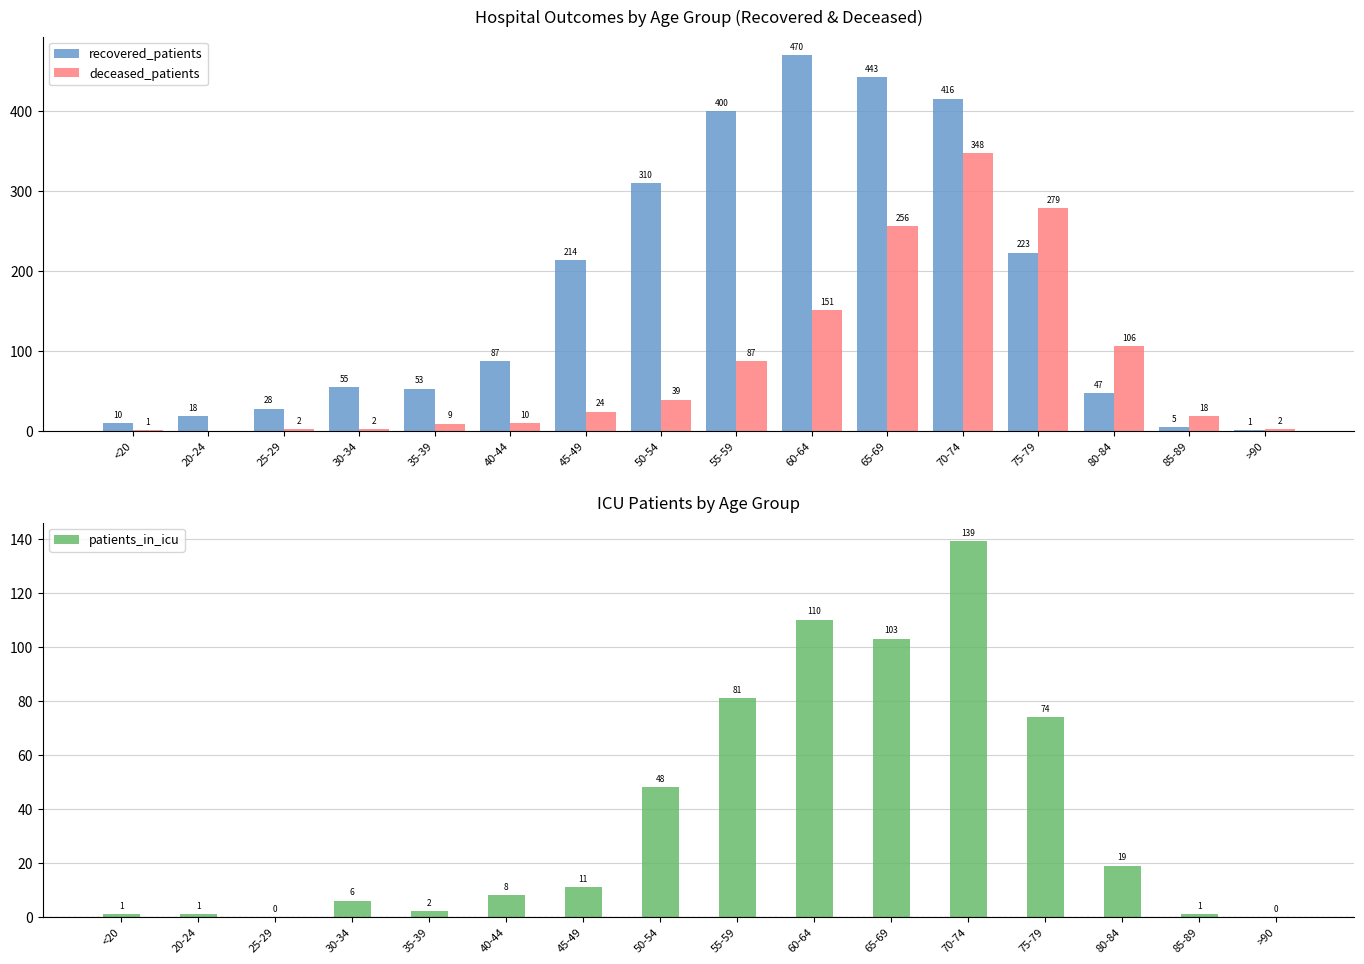

What are all the series names shown in the legend?

recovered_patients, deceased_patients, patients_in_icu